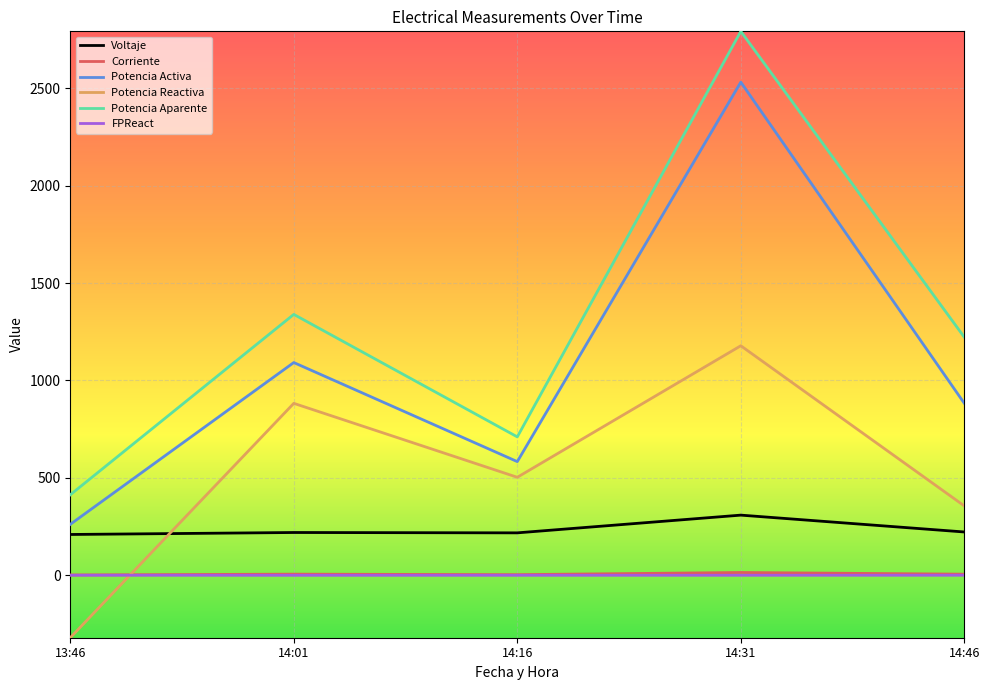

True or false: FPReact and Voltaje cross at least once.

False